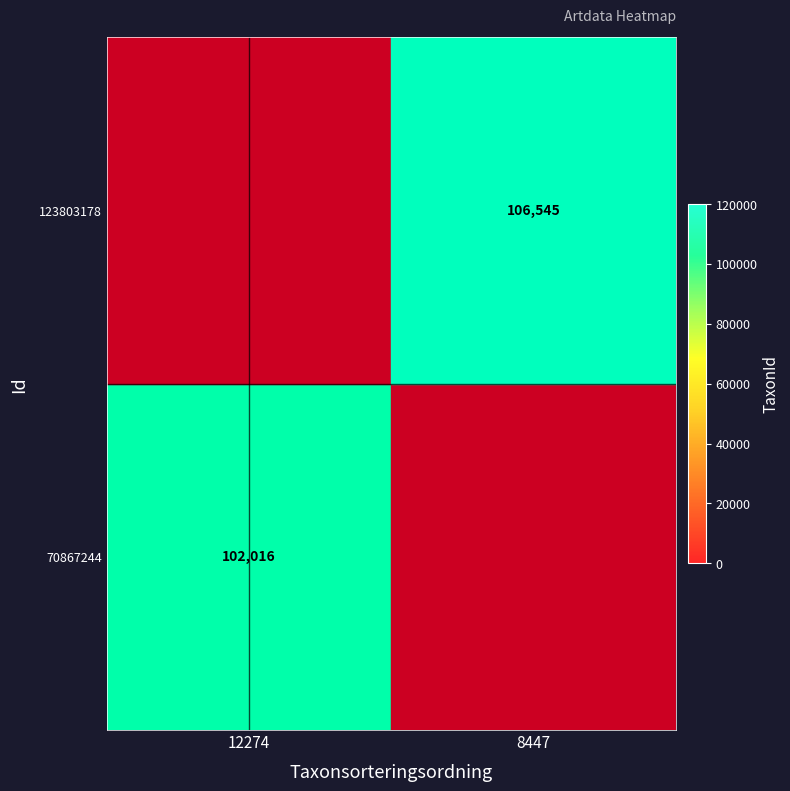

Which label corresponds to the largest value in the chart?

8447